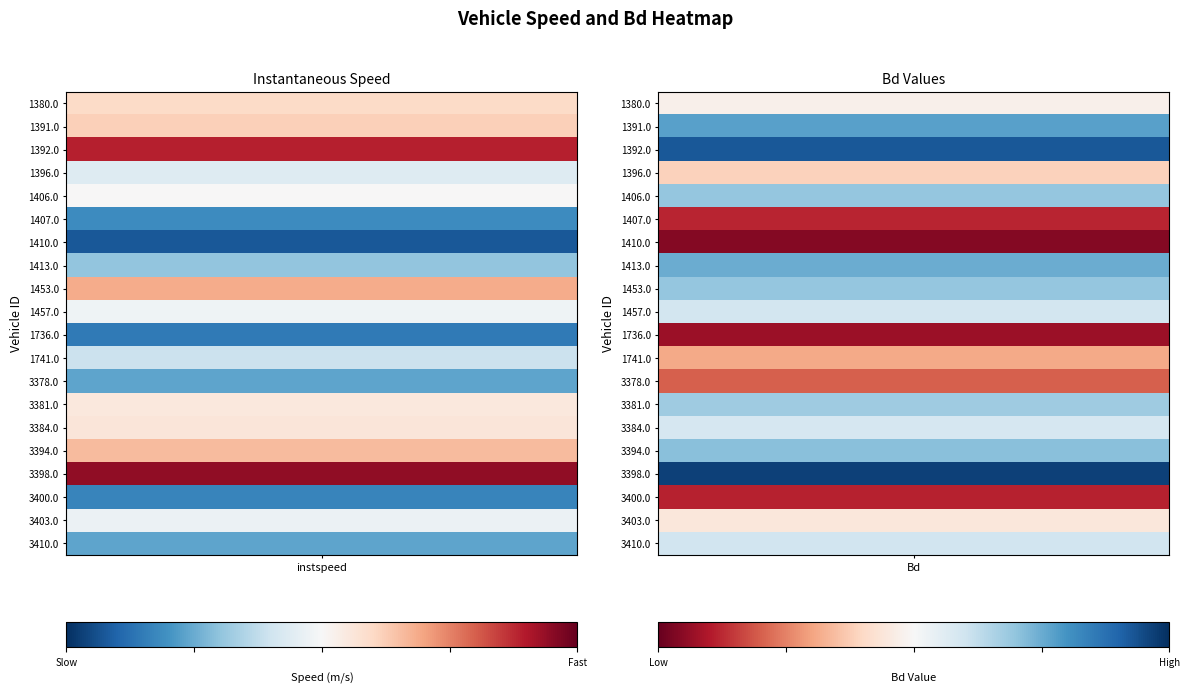

List the labels in order of 1413.0 value, largest first.

0, 1